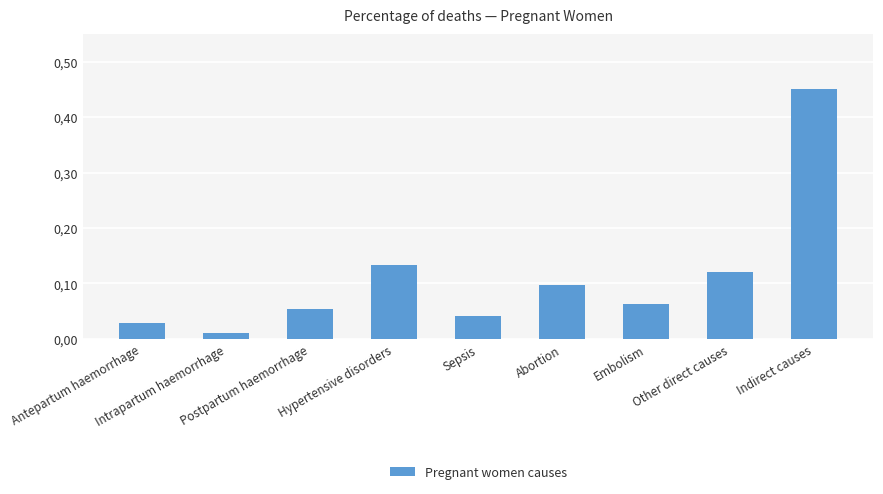

Is it true that the value at Embolism is 0.0?

False